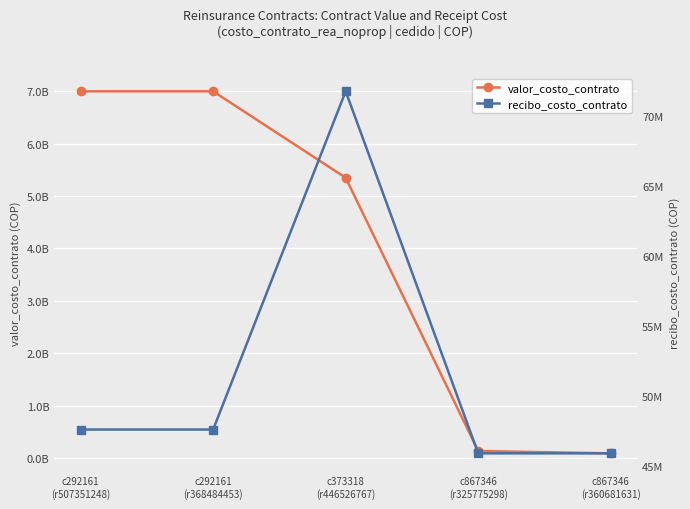

Rank the series at c867346
(r360681631) from highest to lowest value.

valor_costo_contrato, recibo_costo_contrato